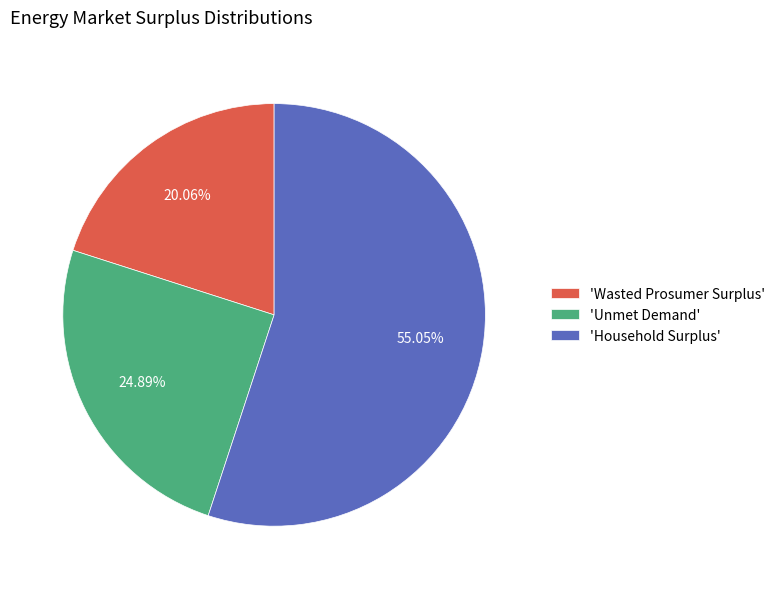

To the nearest percent, what is the difference between the largest and smallest slice percentages?

35%